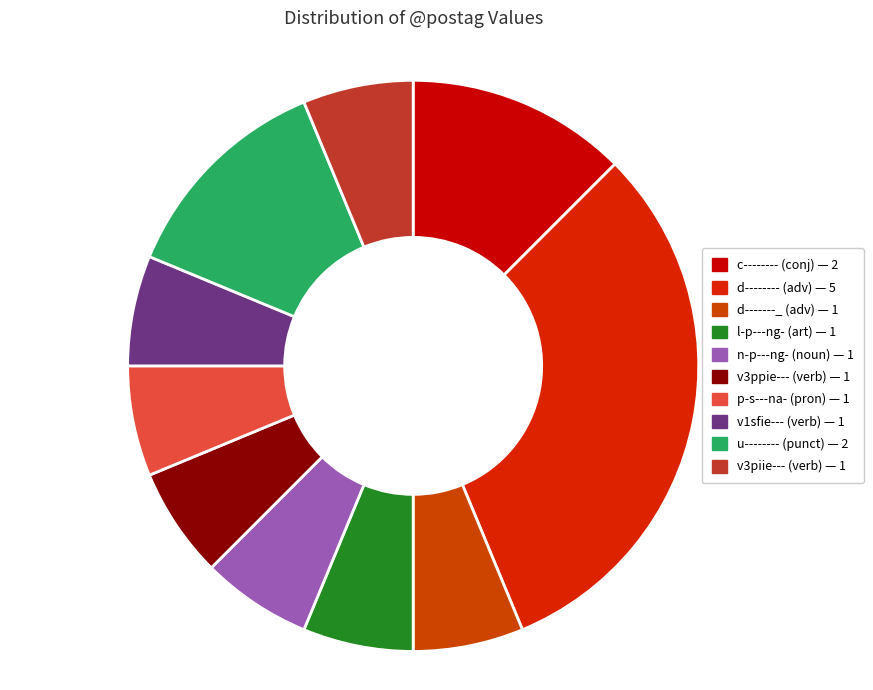

Does v3piie--- represent more than half of the total?

No